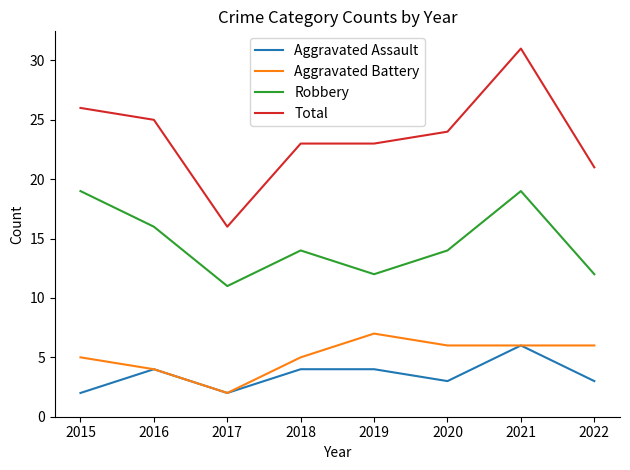

Reading left to right, what are all the values shown in this chart?

Aggravated Assault: 2015=2	2016=4	2017=2	2018=4	2019=4	2020=3	2021=6	2022=3
Aggravated Battery: 2015=5	2016=4	2017=2	2018=5	2019=7	2020=6	2021=6	2022=6
Robbery: 2015=19	2016=16	2017=11	2018=14	2019=12	2020=14	2021=19	2022=12
Total: 2015=26	2016=25	2017=16	2018=23	2019=23	2020=24	2021=31	2022=21